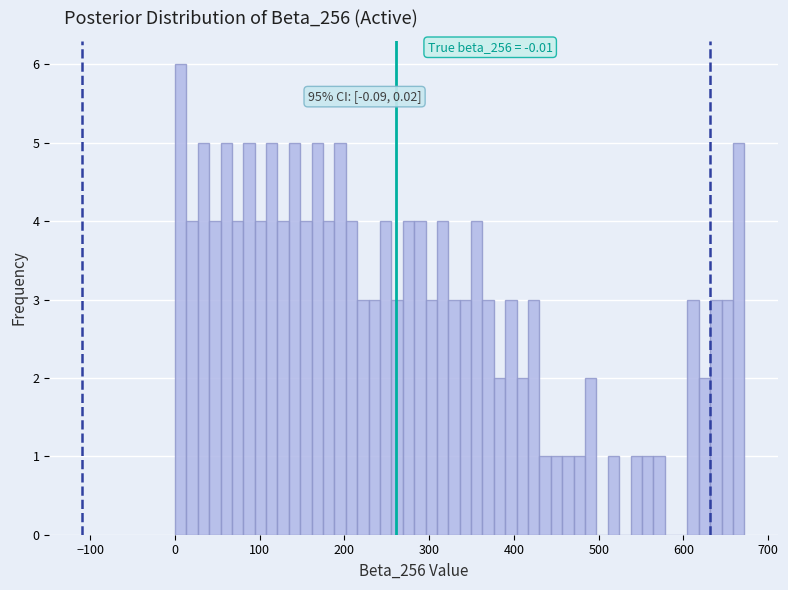

Read against the x-axis, roughly where is the centre of the tallest bar?

10